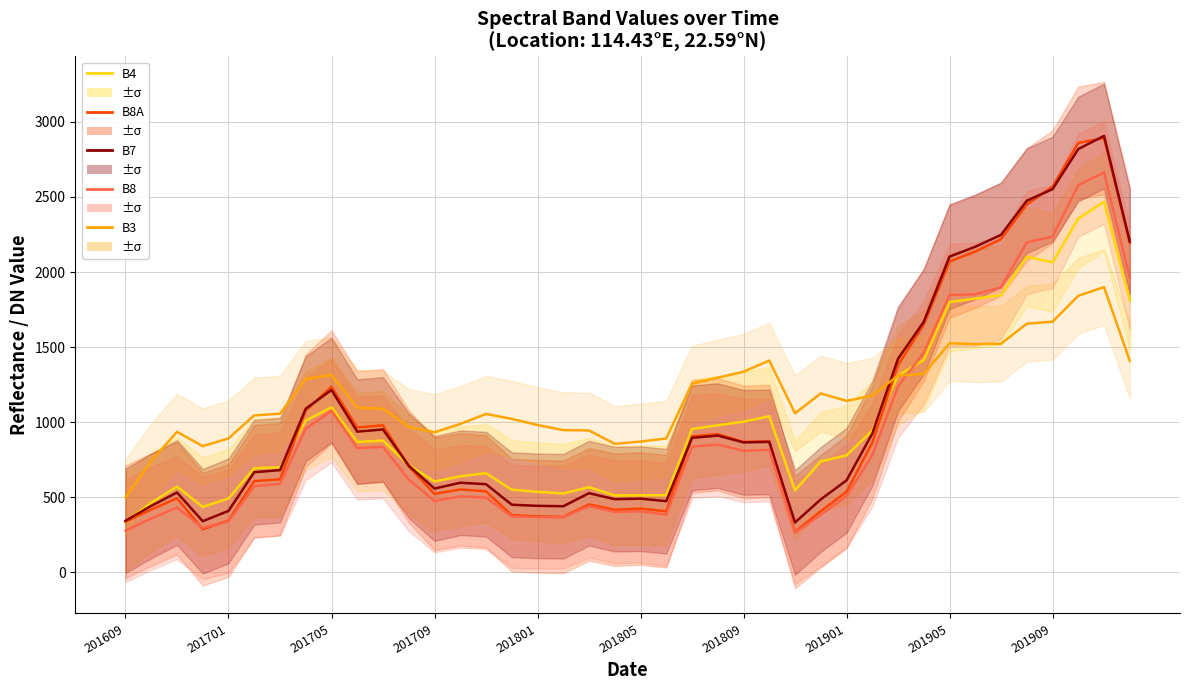

Reading left to right, extract all data points from this chart.

B4: 337.5	464.2	571.5	436.0	492.5	694.2	699.8	1010.2	1100.0	869.0	877.8	715.0	605.5	640.5	660.8	551.0	537.0	525.8	567.8	512.8	513.8	514.2	955.5	979.8	1004.0	1040.0	546.2	739.2	779.2	944.8	1311.0	1415.0	1800.0	1823.5	1845.5	2103.0	2064.5	2356.5	2468.0	1810.0
B8A: 337.8	418.2	493.5	288.0	345.5	608.2	620.2	1078.2	1236.5	965.0	979.8	706.0	523.0	552.8	540.0	381.5	373.8	370.0	453.5	417.5	425.8	407.2	906.2	921.2	869.0	874.8	270.2	408.2	537.0	864.2	1380.2	1650.0	2069.8	2136.8	2218.8	2449.5	2568.2	2860.0	2892.0	2193.2
B7: 344.2	443.2	532.2	341.2	409.8	667.5	681.2	1090.2	1214.8	937.8	951.8	711.2	558.5	597.2	587.8	451.0	443.5	440.8	527.8	487.8	491.2	474.5	896.2	911.2	866.0	869.2	332.8	486.5	613.0	924.5	1423.0	1669.2	2103.0	2168.5	2247.8	2475.2	2552.2	2819.0	2906.8	2204.5
B8: 278.8	359.5	431.8	297.2	340.5	574.2	590.0	957.0	1076.5	828.2	836.5	618.5	476.0	506.5	498.8	373.8	368.2	368.0	441.8	403.2	407.0	385.0	838.5	851.2	810.2	816.2	264.5	384.0	508.2	780.5	1238.8	1464.0	1847.2	1851.8	1898.5	2197.2	2236.5	2578.2	2663.5	1961.5
B3: 499.8	742.0	936.2	841.0	892.5	1045.8	1056.8	1288.2	1315.2	1097.0	1090.0	969.8	933.5	988.8	1055.5	1022.8	981.8	948.0	945.2	856.5	871.2	892.2	1257.5	1296.8	1336.5	1410.8	1060.0	1191.8	1142.2	1177.8	1311.2	1321.5	1526.0	1520.5	1522.8	1656.2	1669.5	1842.0	1899.8	1409.5